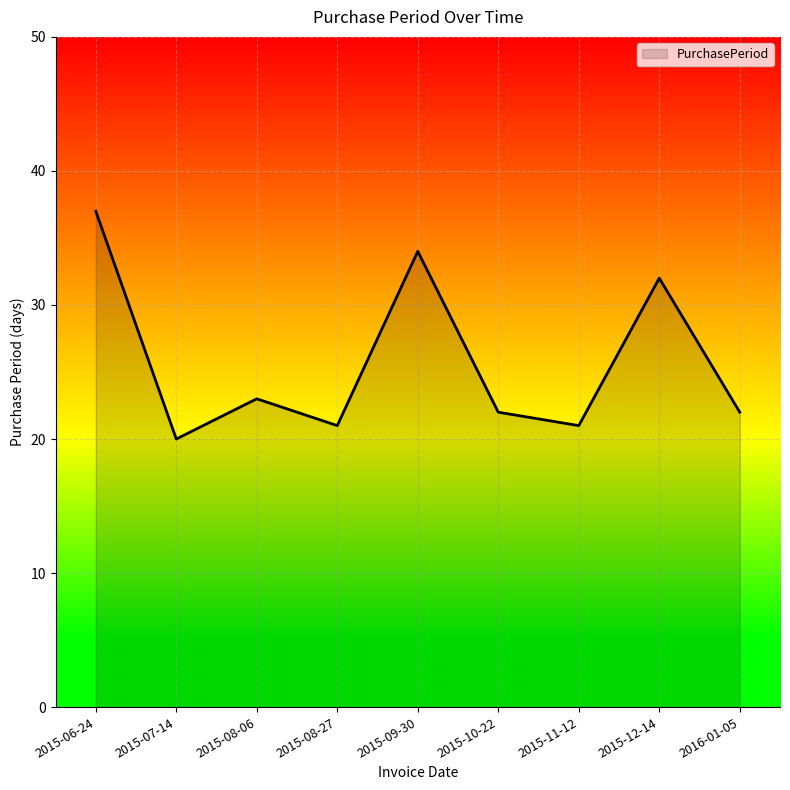

Reading left to right, extract all data points from this chart.

2015-06-24=37	2015-07-14=20	2015-08-06=23	2015-08-27=21	2015-09-30=34	2015-10-22=22	2015-11-12=21	2015-12-14=32	2016-01-05=22